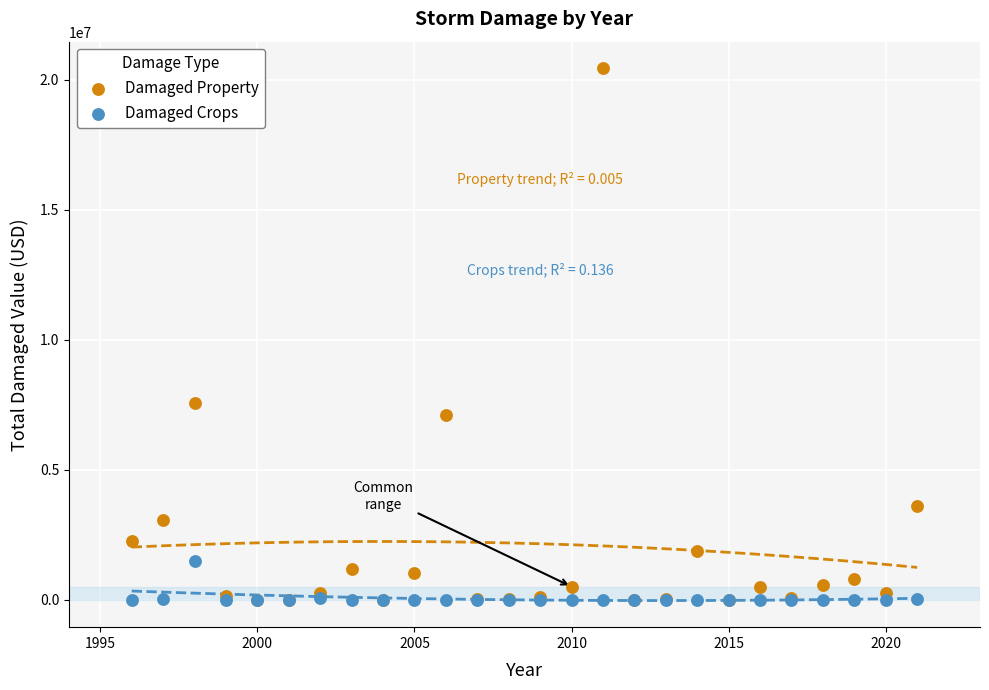

Across all series, what Y value is closest to 10217500?

7565000